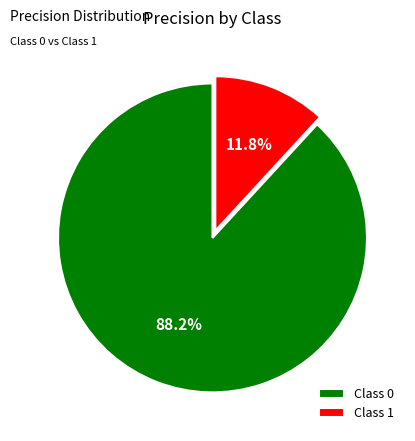

Which category has the biggest portion of the pie?

Class 0